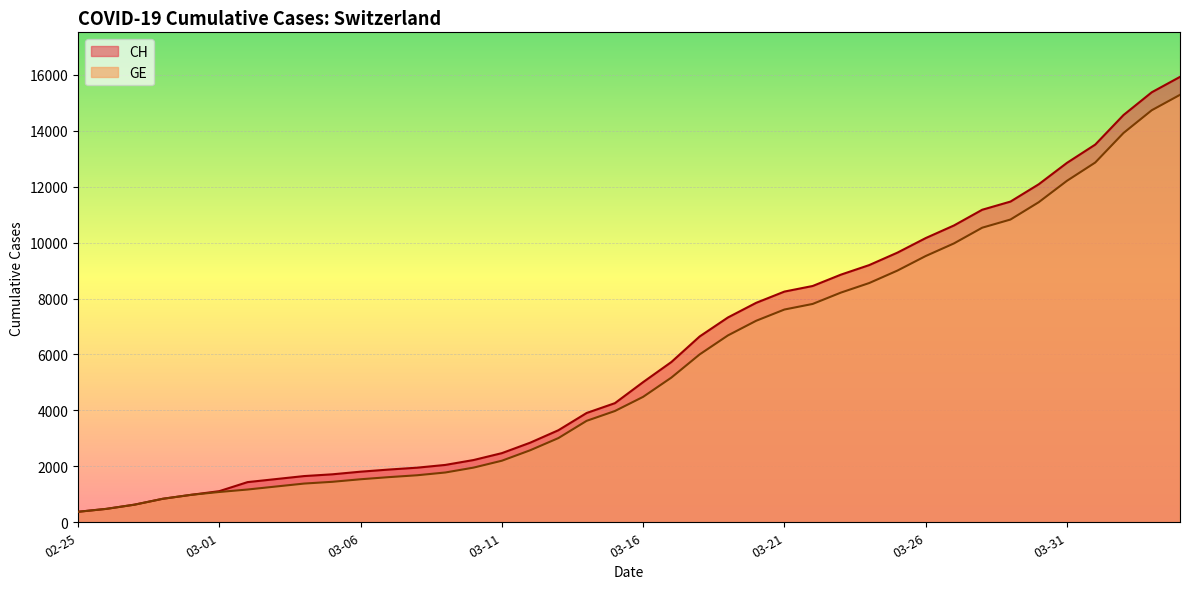

The CH series shows 2360 at 2020-03-04. True or false?

False